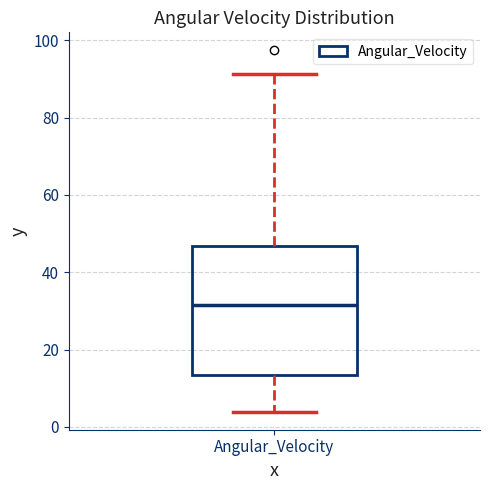

Transcribe this box plot: give where the median line is, the range the box spans, and where the two whiskers end, as read against the y-axis. The values are not printed on the chart, so give them approximately, as read against the axis.

median 32, box 14 to 46, whiskers 4 to 92